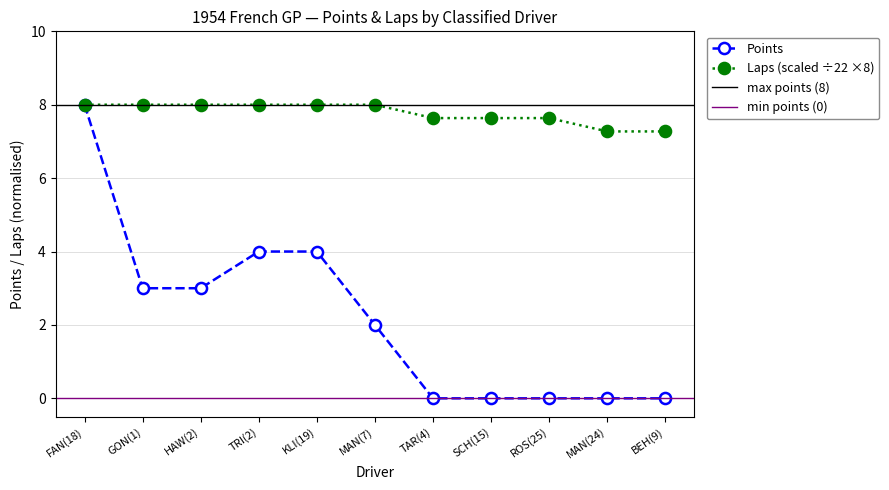

True or false: Laps has a value of 4.4 at FAN(18).

False